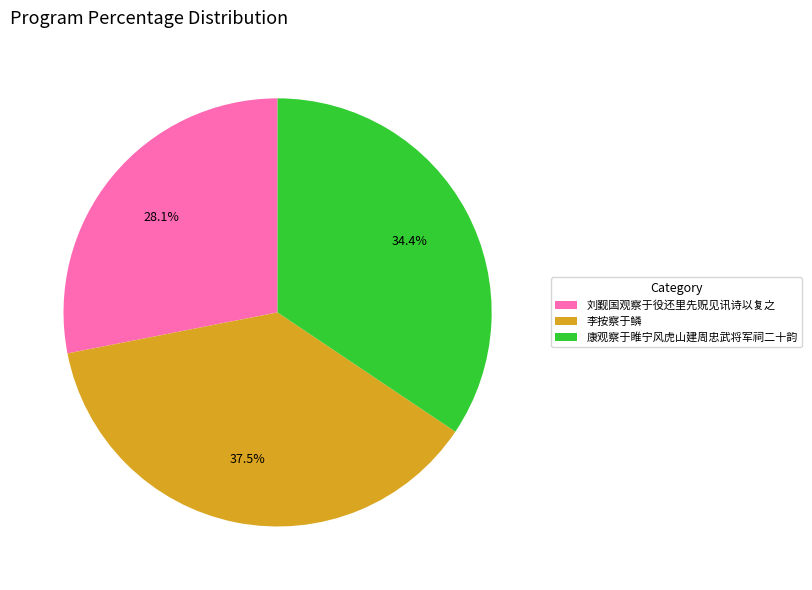

Which has a higher value, 刘觐国观察于役还里先贶见讯诗以复之 or 李按察于鳞?

李按察于鳞